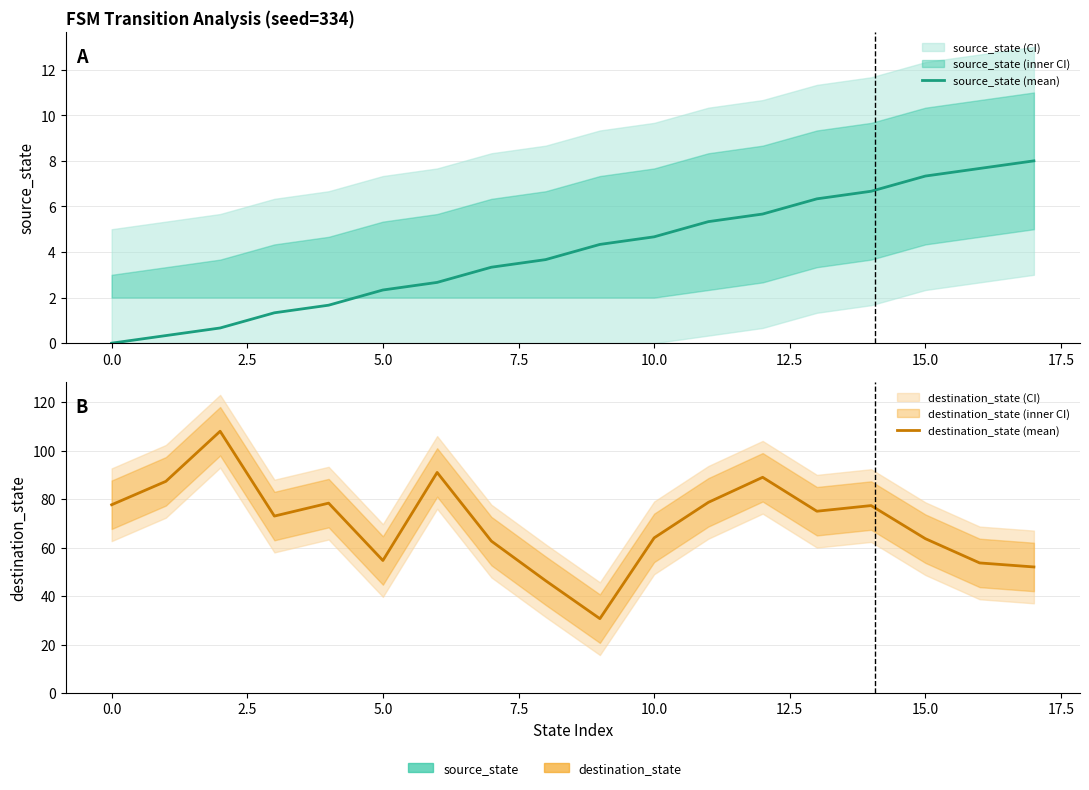

What is the difference between the maximum and minimum values in the source_state (mean) series?

8.0